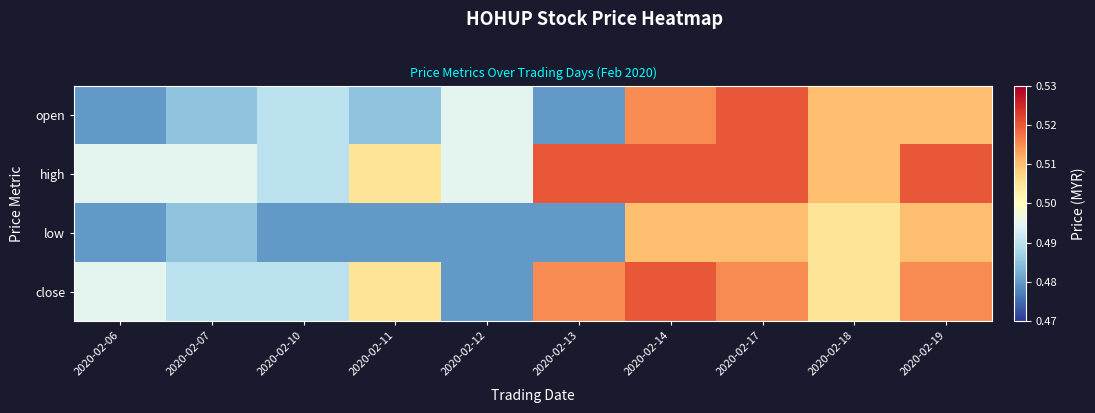

At which category is the sum across all series the highest?

2020-02-14